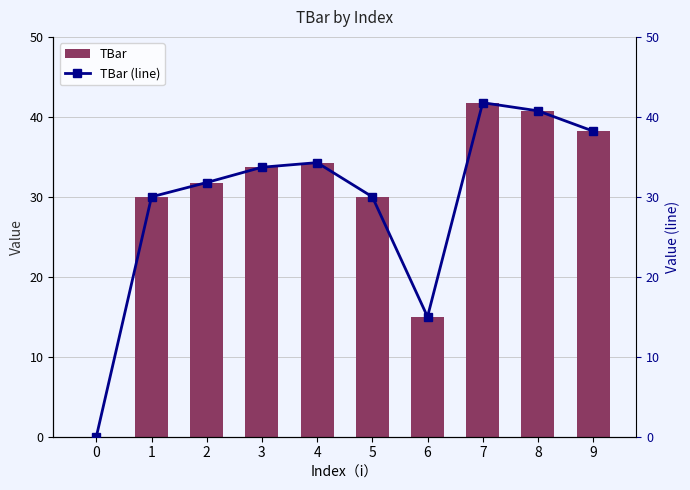

What is the difference between the TBar values at 1 and 9?

8.2